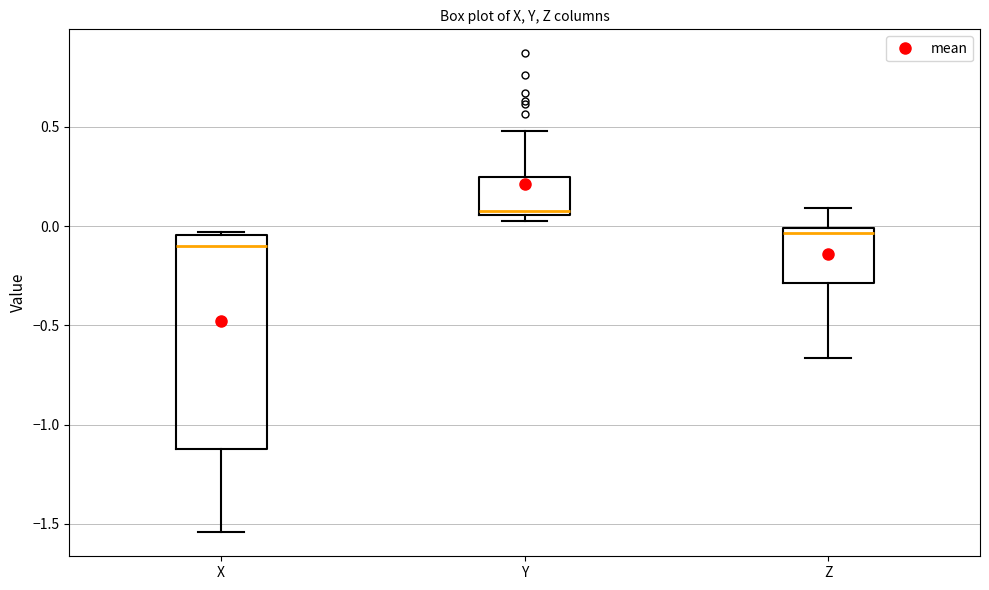

Reading left to right, read every box against the y-axis: the position of its median line, the range the box covers, and the ends of its whiskers. The values are not printed on the chart, so give them approximately, as read against the axis.

X: median -0.10, box -1.10 to -0.05, whiskers -1.55 to -0.05
Y: median 0.10, box 0.05 to 0.25, whiskers 0.05 (just below the box's lower edge) to 0.50
Z: median -0.05, box -0.30 to 0.00, whiskers -0.65 to 0.10